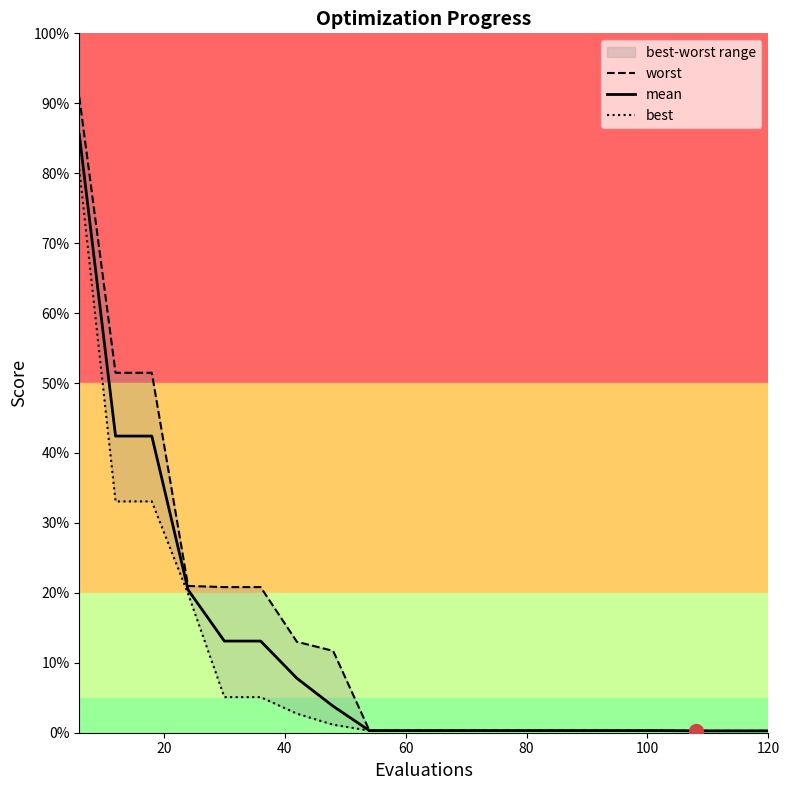

Is the value of mean at 7 greater than the value of best at 17?

Yes